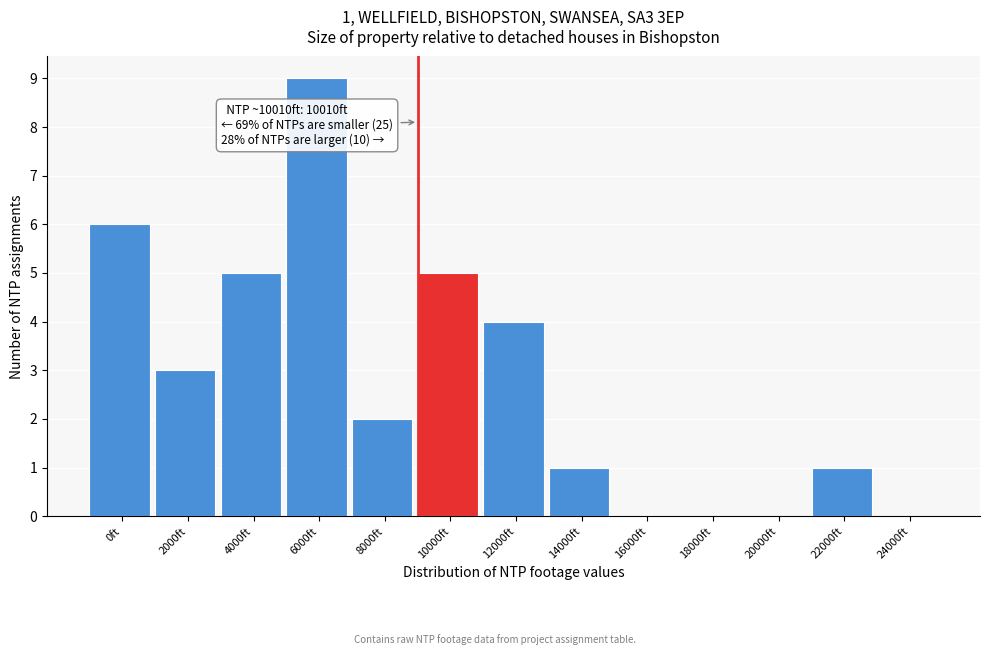

Reading left to right, extract all data points from this chart.

0ft=6	2000ft=3	4000ft=5	6000ft=9	8000ft=2	10000ft=5	12000ft=4	14000ft=1	16000ft=0	18000ft=0	20000ft=0	22000ft=1	24000ft=0